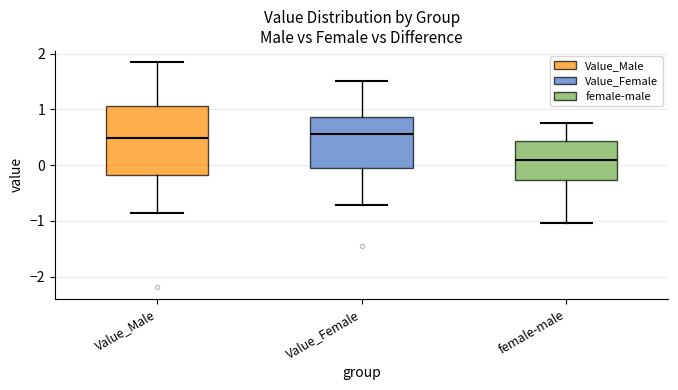

Where does the lower whisker of the box for female-male end on the y-axis? The values are not printed on the chart, so give them approximately, as read against the axis.

-1.0